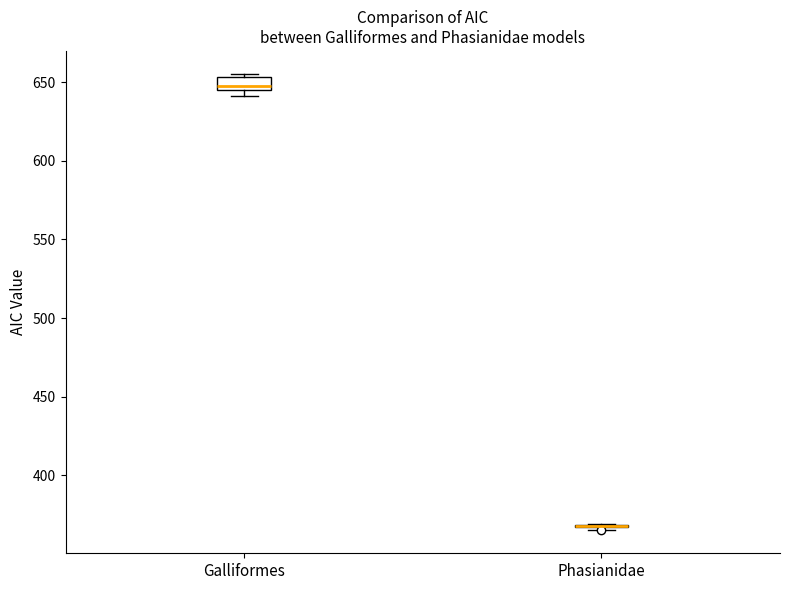

Reading left to right, transcribe this box plot: for each box, give where its median line is, the range the box spans, and where its two whiskers end, as read against the y-axis. The values are not printed on the chart, so give them approximately, as read against the axis.

Galliformes: median 645 (just above the box's lower edge), box 645 to 655, whiskers 640 to 655 (just above the box's upper edge)
Phasianidae: box collapsed to a line at 370, whiskers 365 to 370